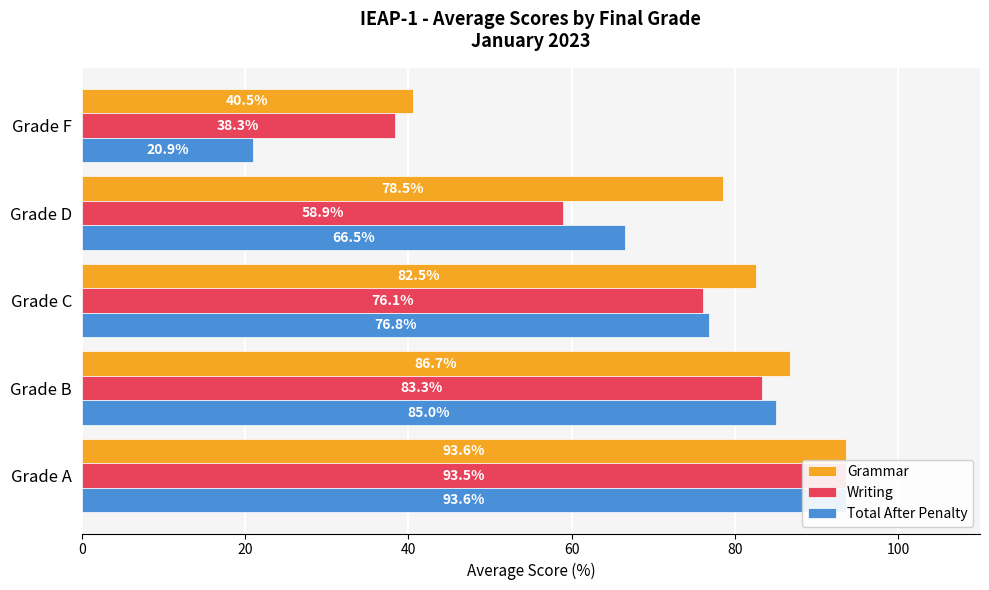

What are all the series names shown in the legend?

Grammar, Writing, Total After Penalty